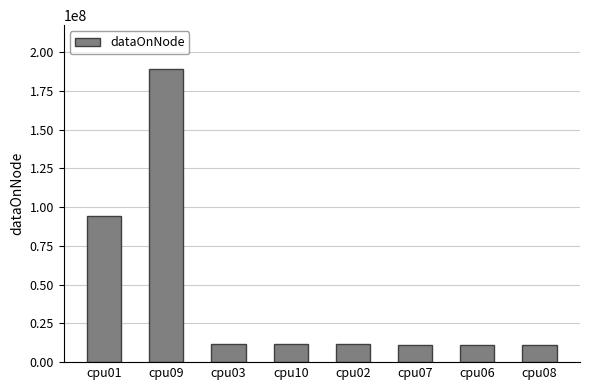

What is the ratio of the value at cpu01 to the value at cpu03?

8.1